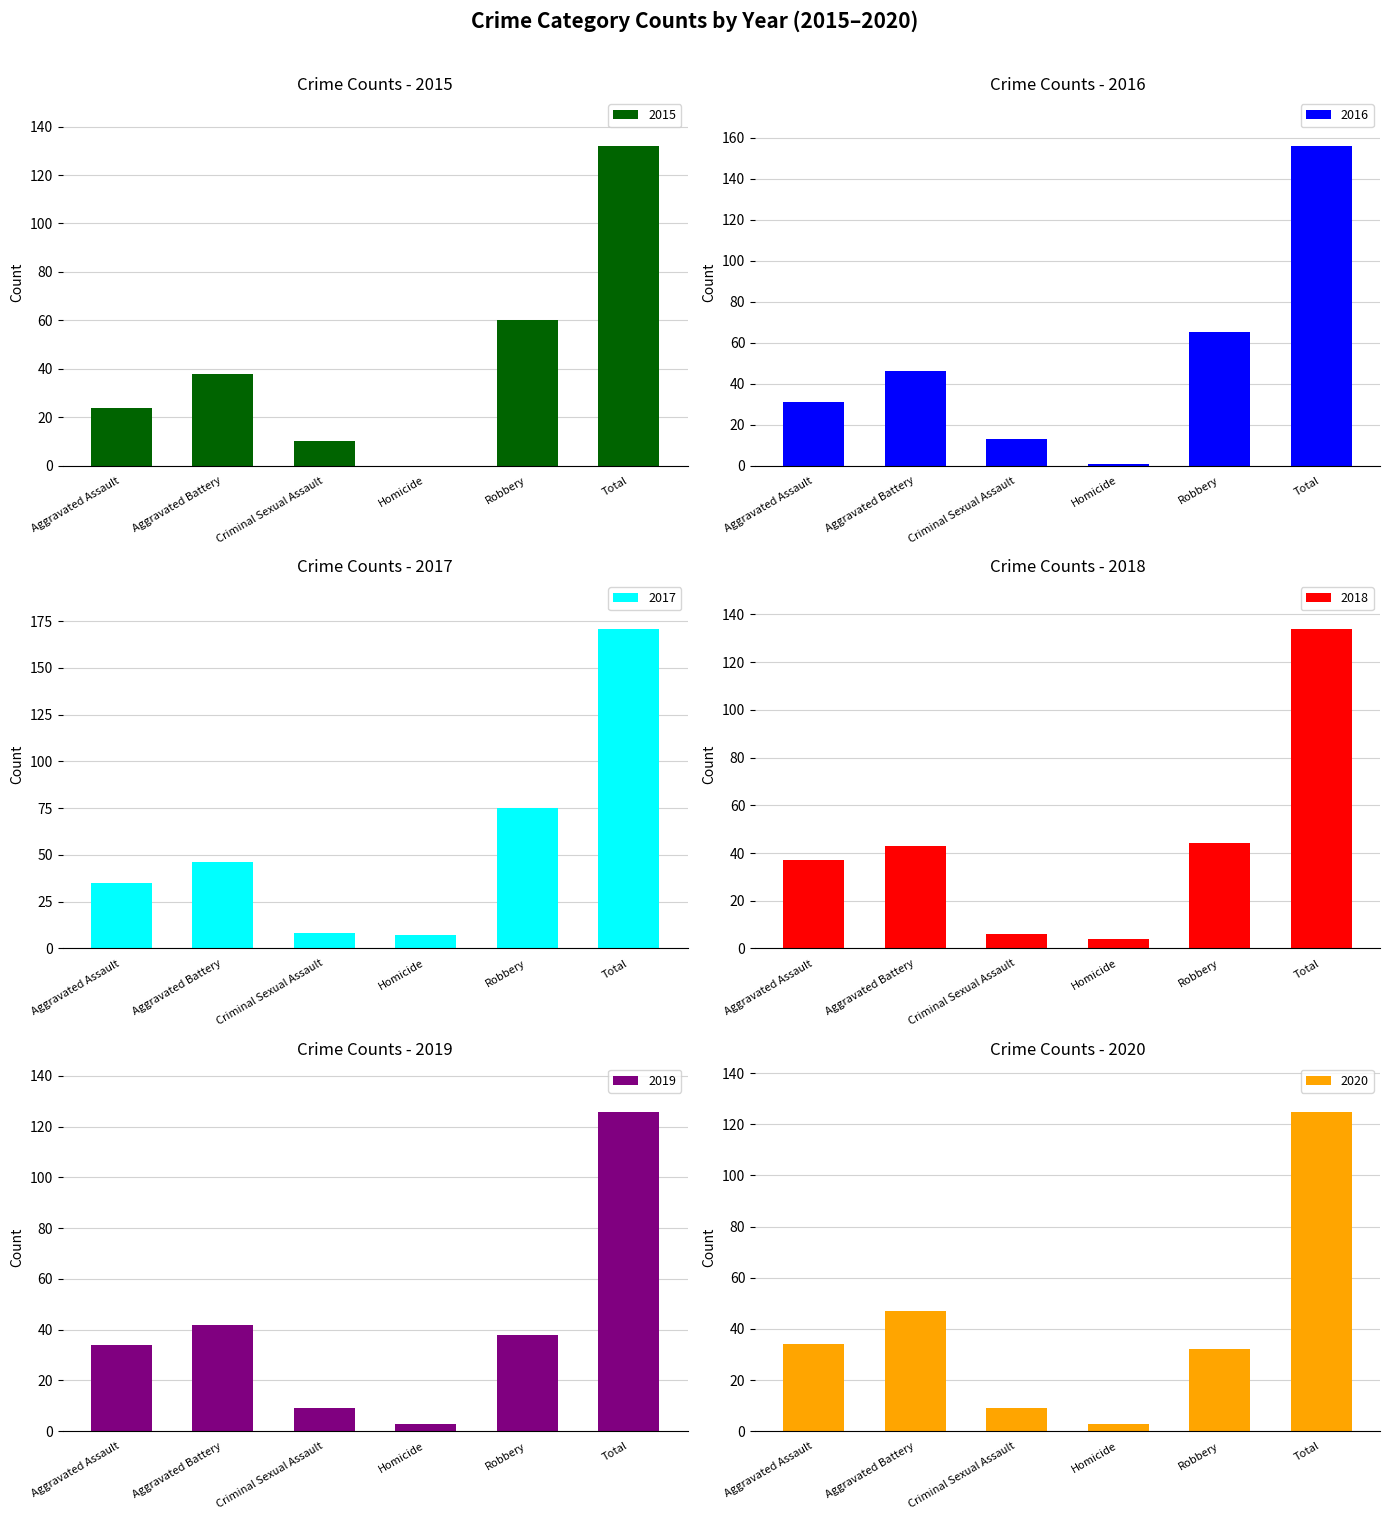

Which category has the lowest value across all series?

Homicide